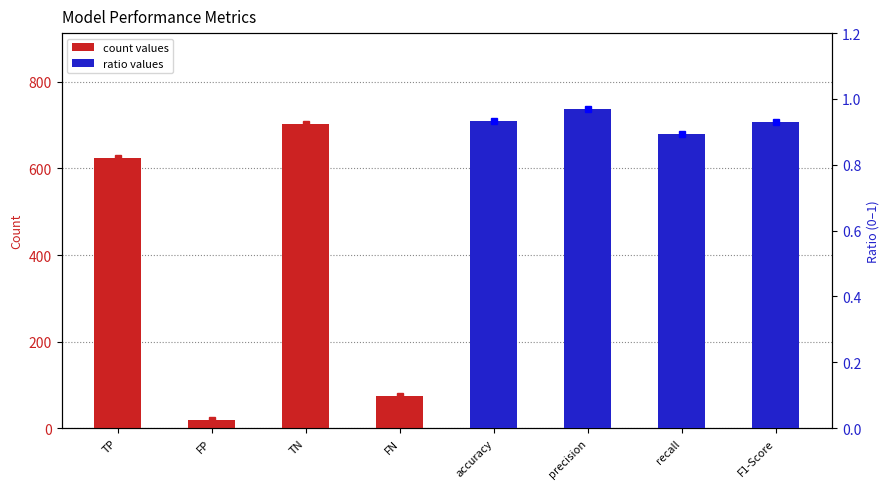

What is the minimum value shown in the chart?

0.9